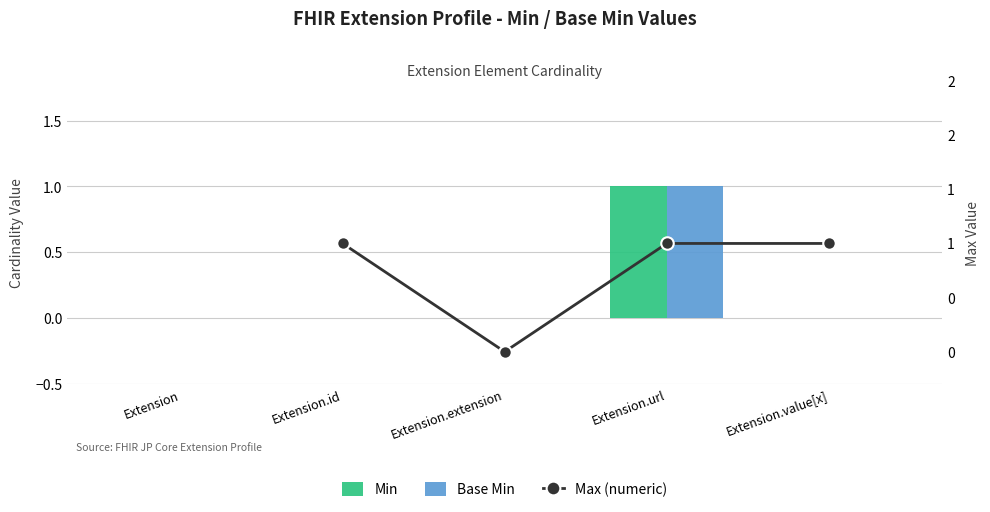

How many values in Base Min are above zero?

1